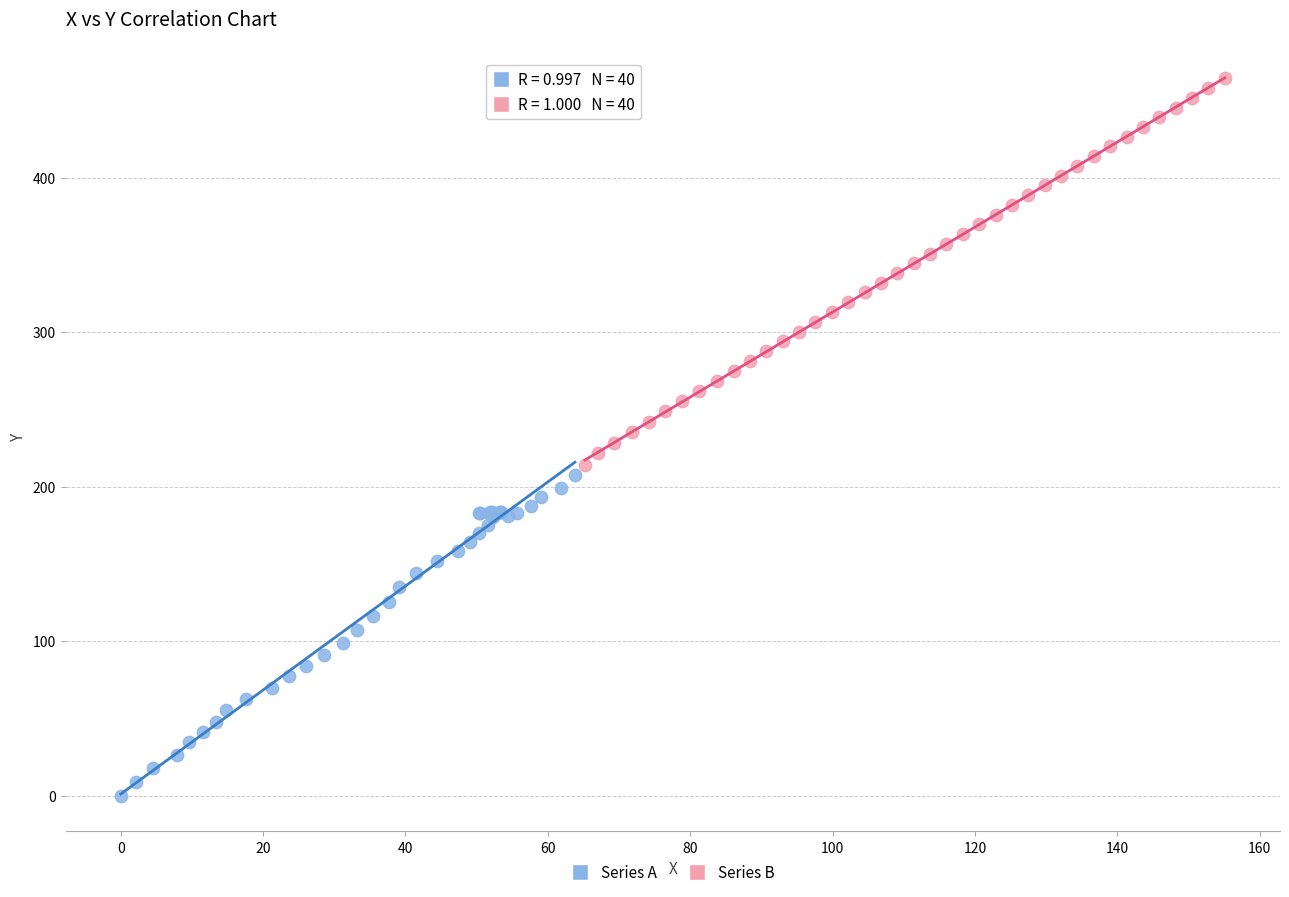

Which series has the largest Y range (max minus min)?

Series B